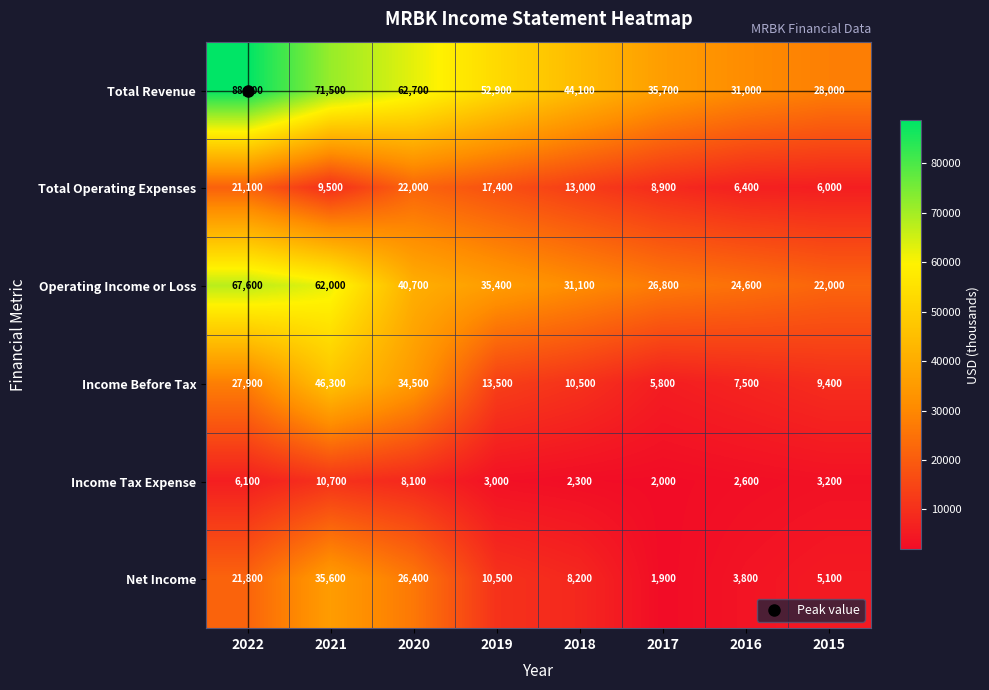

What is the greatest value displayed?

88700